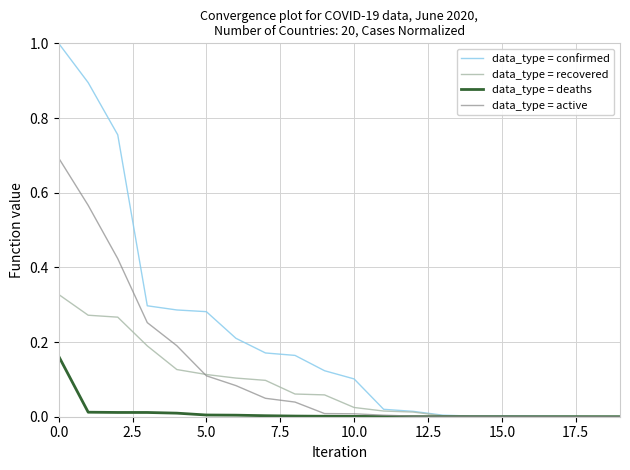

What is the highest value of the data_type = confirmed series?

1.0